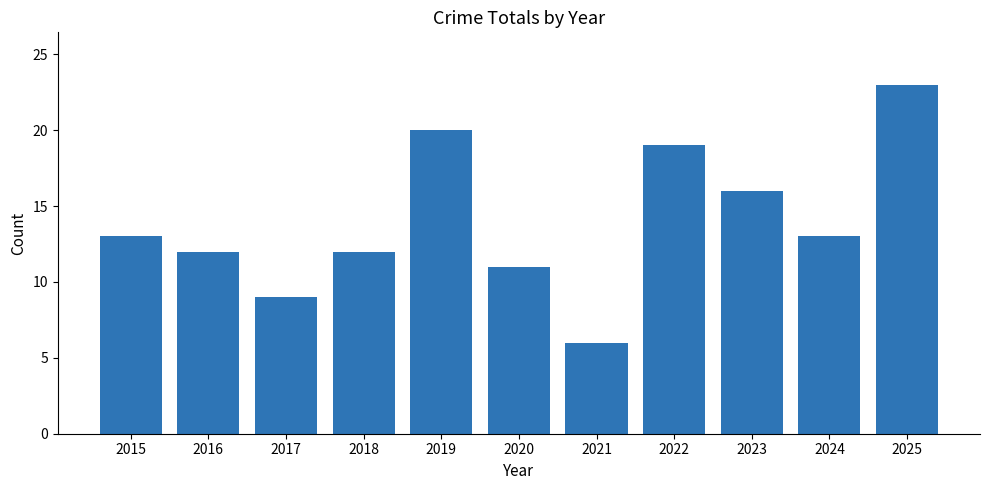

How many categories are shown in the chart?

11